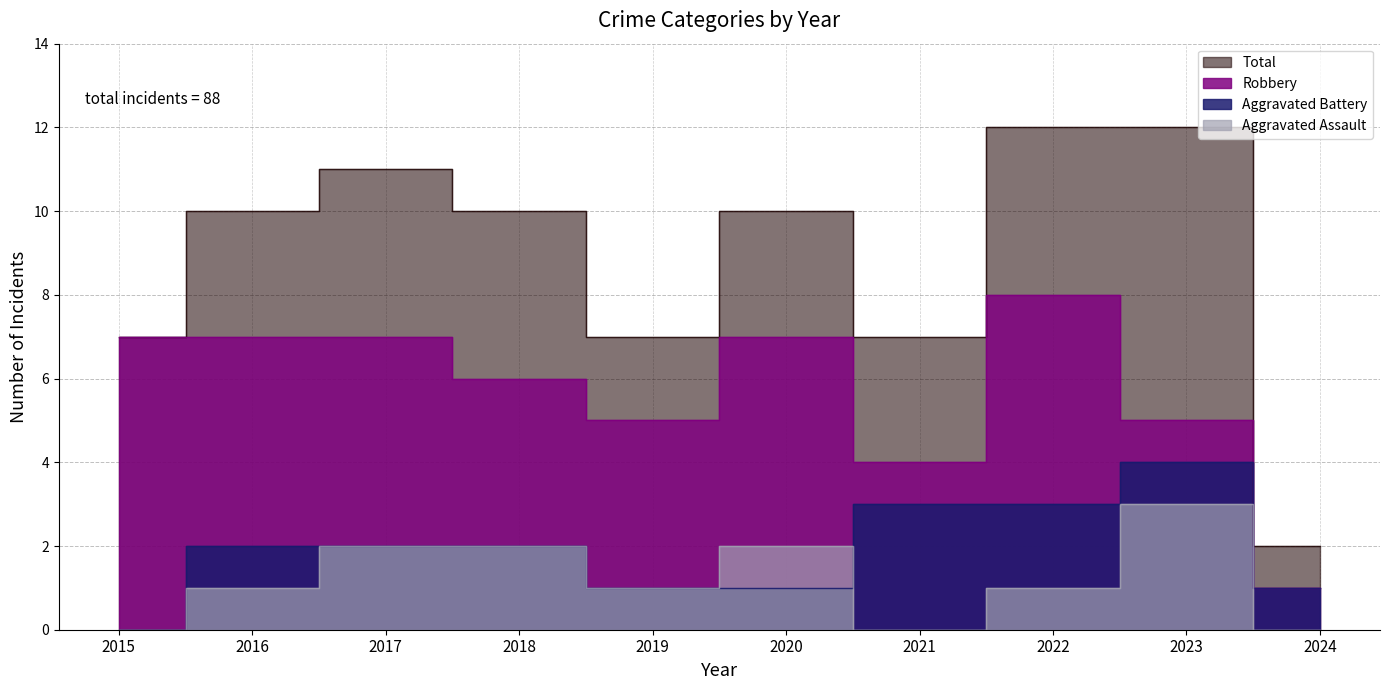

At 2023, list the series in order from largest to smallest.

Total, Robbery, Aggravated Battery, Aggravated Assault